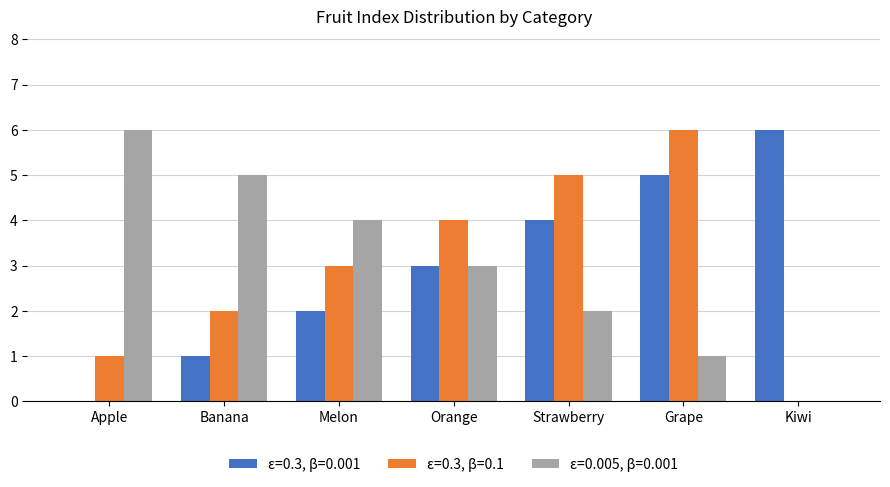

At which label does ε=0.3, β=0.1 reach its peak?

Grape